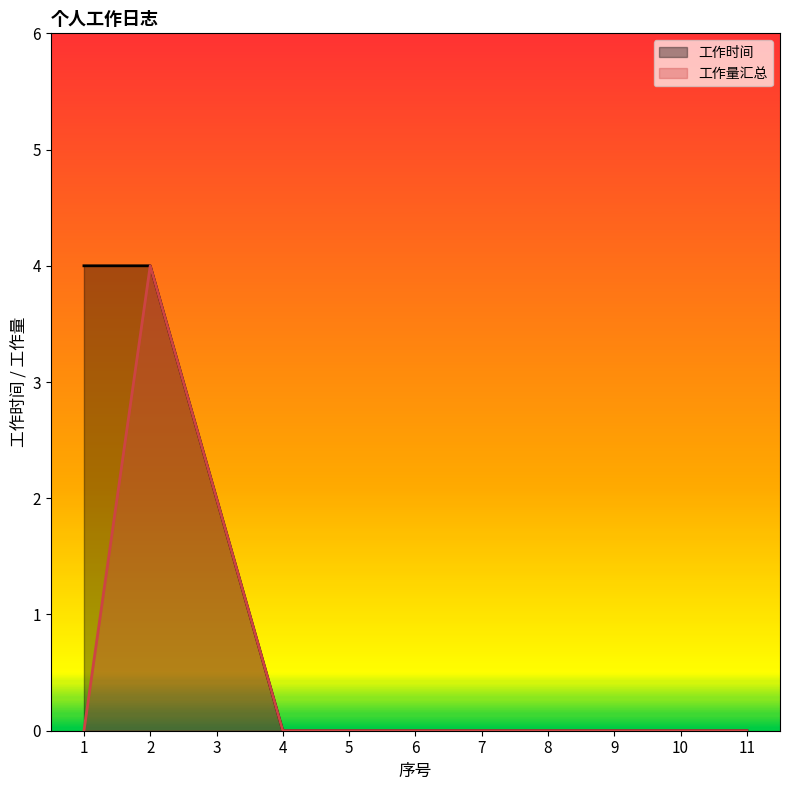

Which category has the lowest value in the 工作量汇总 series?

1